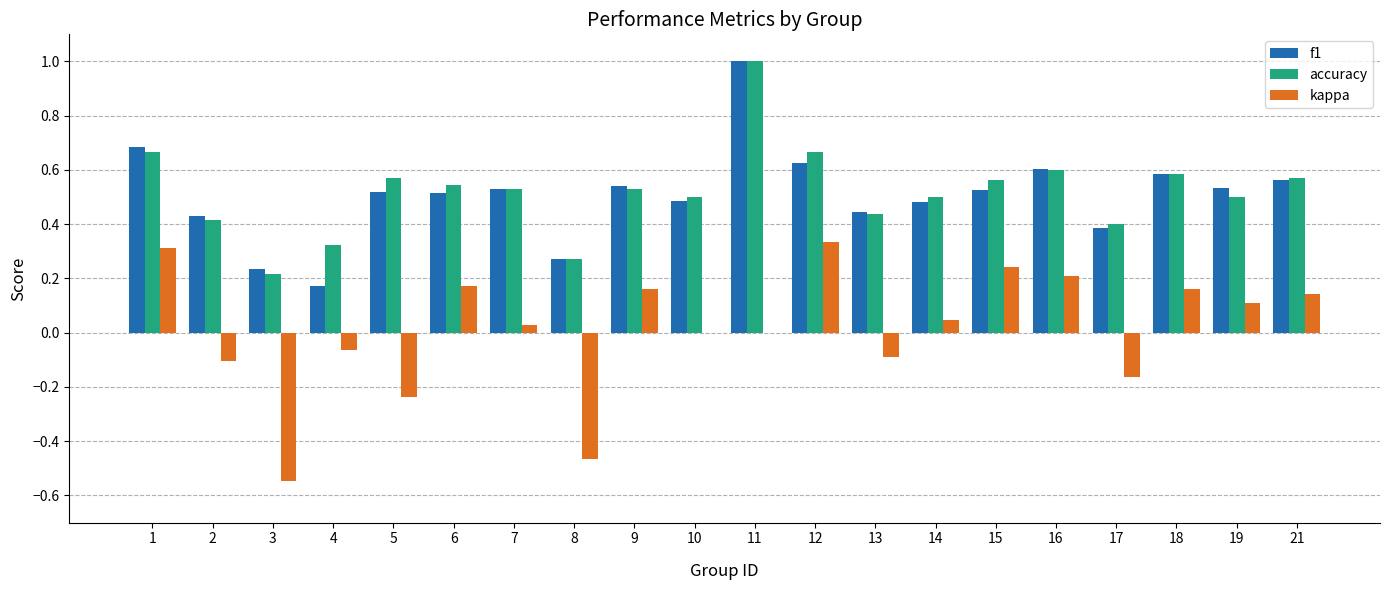

Which series changed the most between 5 and 16?

kappa